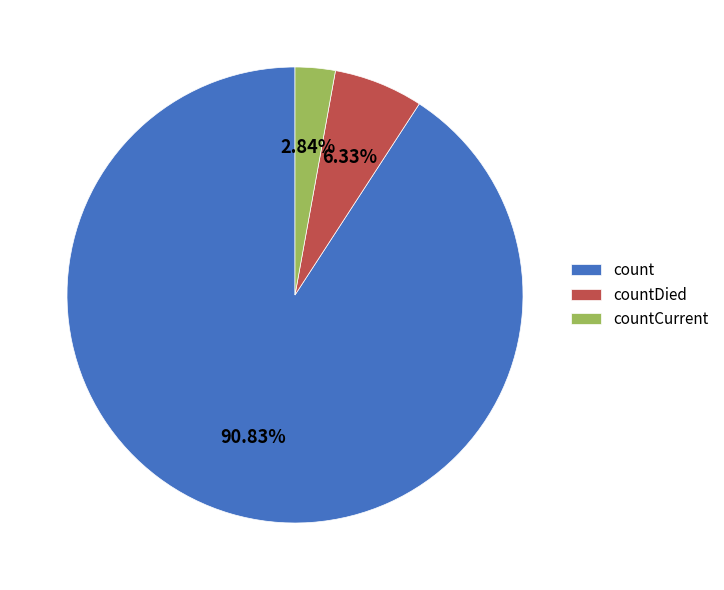

To the nearest percent, what is the difference between the largest and smallest slice percentages?

88%